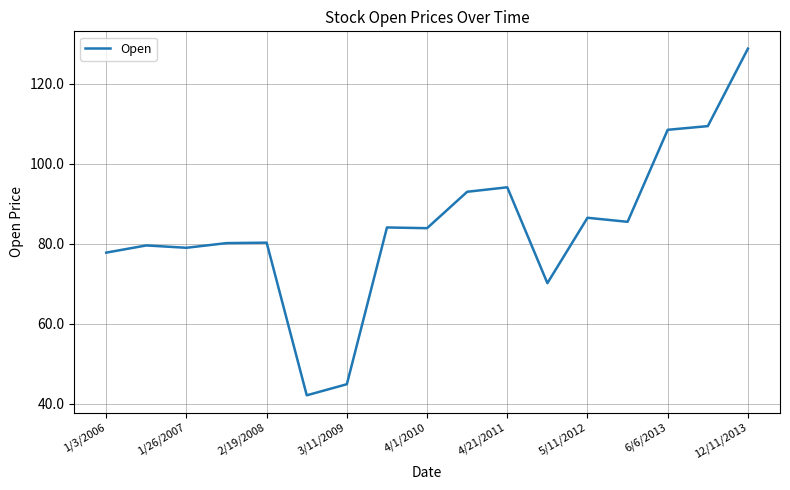

What is the difference between the maximum and minimum values?

86.6